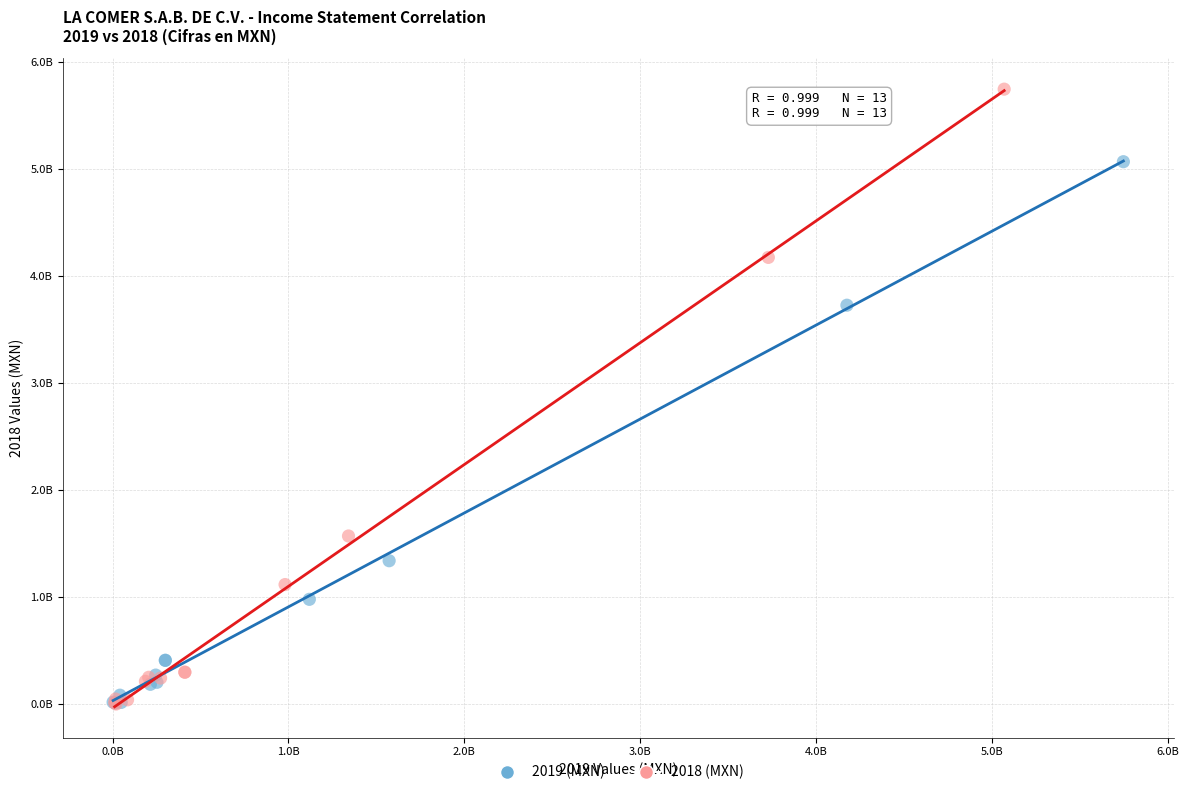

What are all the series names shown in the legend?

2019 (MXN), 2018 (MXN)